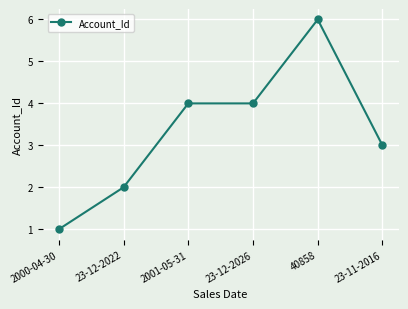

What is the difference between the maximum and minimum values?

5